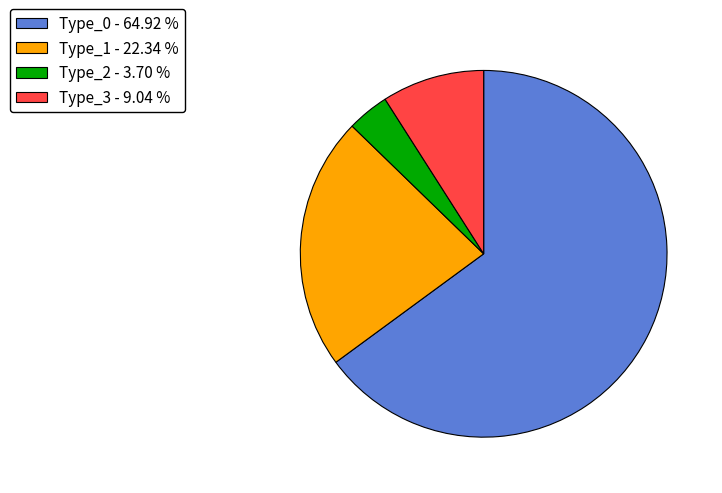

Rank the categories by value from lowest to highest.

Type_2 - 3.70 %, Type_3 - 9.04 %, Type_1 - 22.34 %, Type_0 - 64.92 %